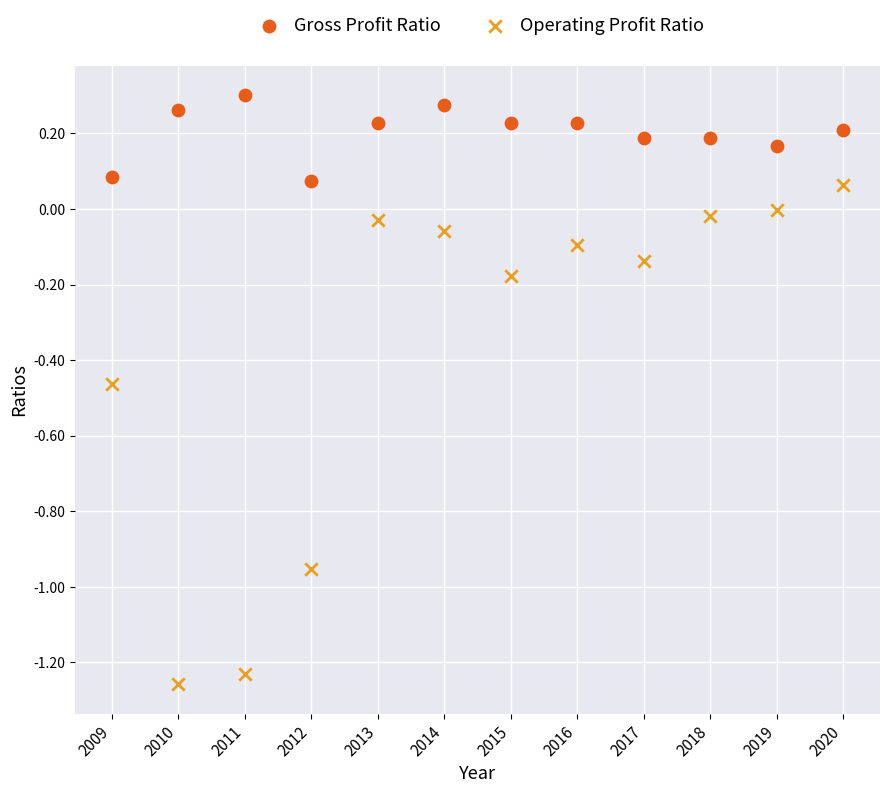

Which series reaches the maximum Y coordinate?

Gross Profit Ratio